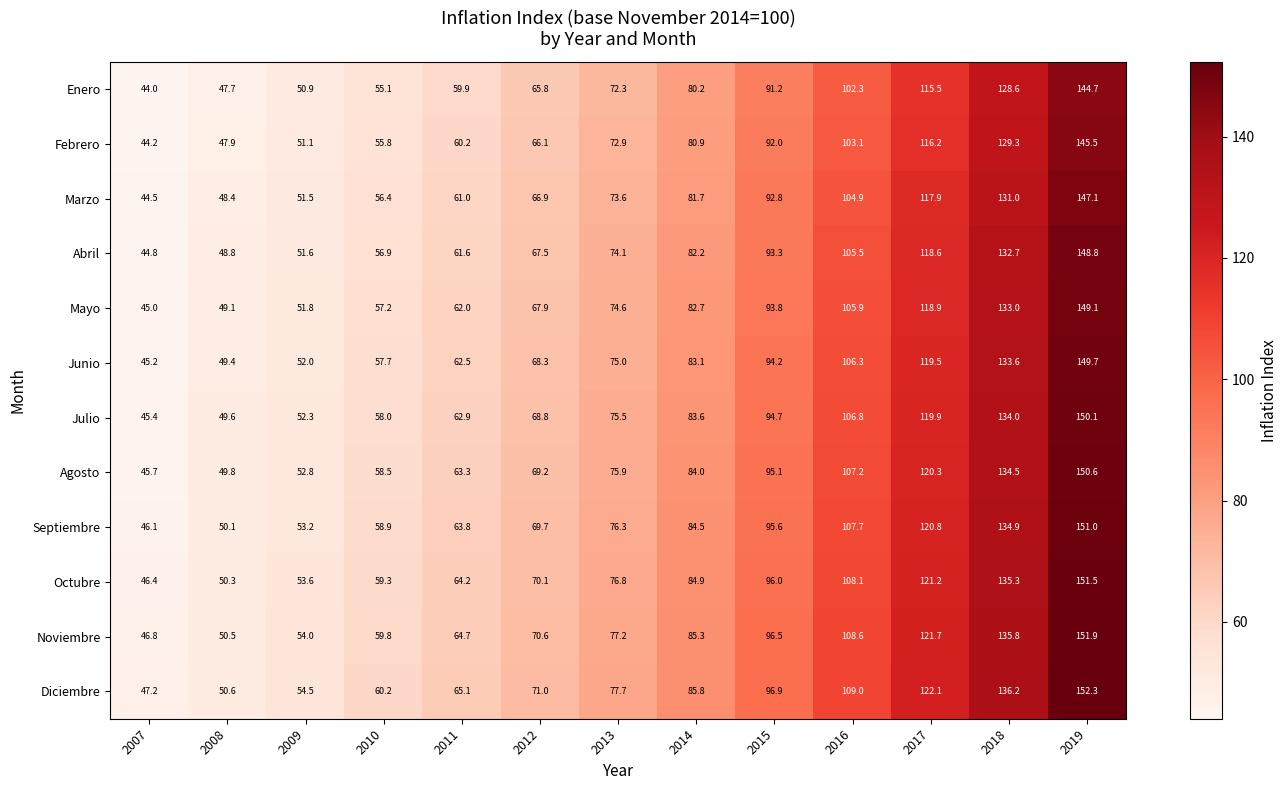

What is the greatest value displayed?

152.3